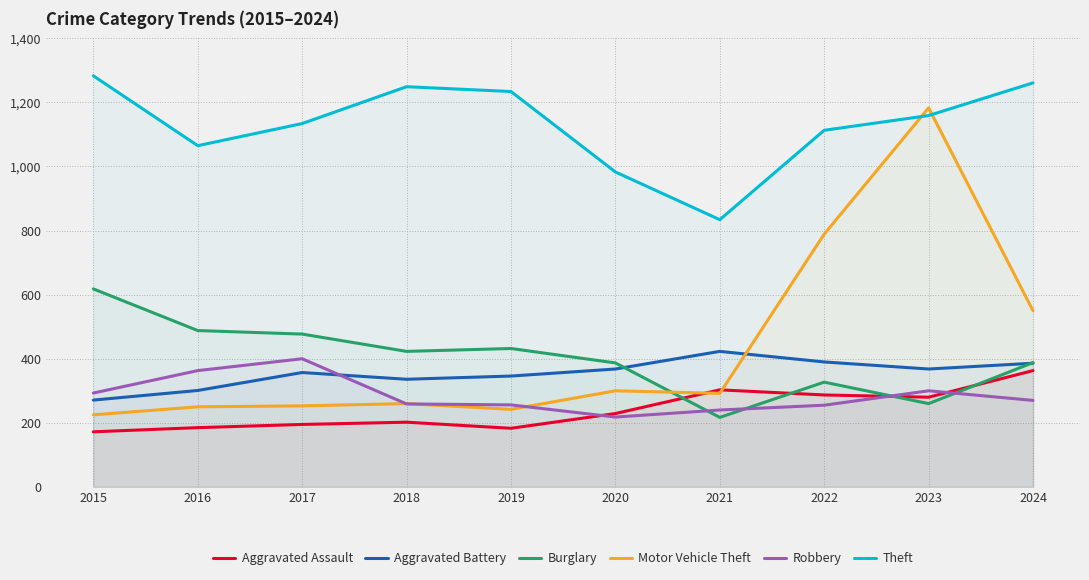

Where is the first local minimum for Burglary?

2018